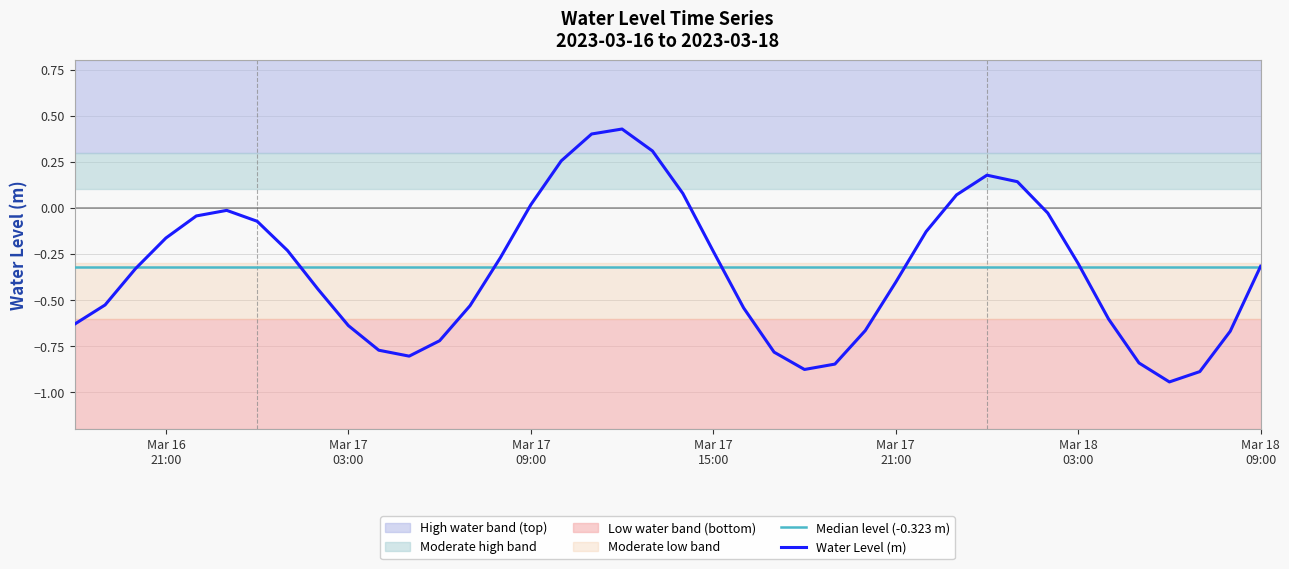

Reading left to right, transcribe all the data shown in this chart.

-0.6	-0.5	-0.3	-0.2	-0.0	-0.0	-0.1	-0.2	-0.4	-0.6	-0.8	-0.8	-0.7	-0.5	-0.3	0.0	0.3	0.4	0.4	0.3	0.1	-0.2	-0.5	-0.8	-0.9	-0.8	-0.7	-0.4	-0.1	0.1	0.2	0.1	-0.0	-0.3	-0.6	-0.8	-0.9	-0.9	-0.7	-0.3